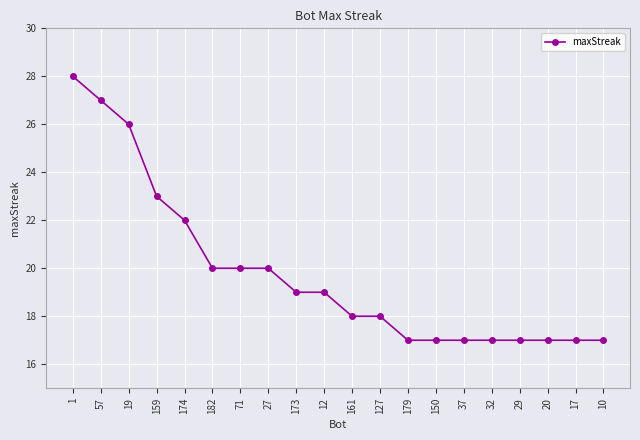

Reading right to left, extract all data points from this chart.

10=17	17=17	20=17	29=17	32=17	37=17	150=17	179=17	127=18	161=18	12=19	173=19	27=20	71=20	182=20	174=22	159=23	19=26	57=27	1=28